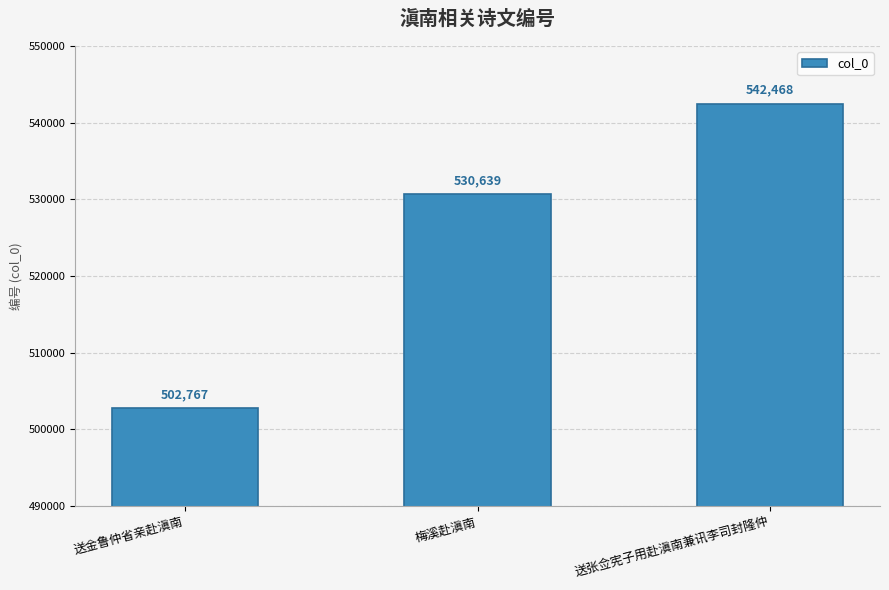

What is the label of the 1st bar from the right?

送张佥宪子用赴滇南兼讯李司封隆仲